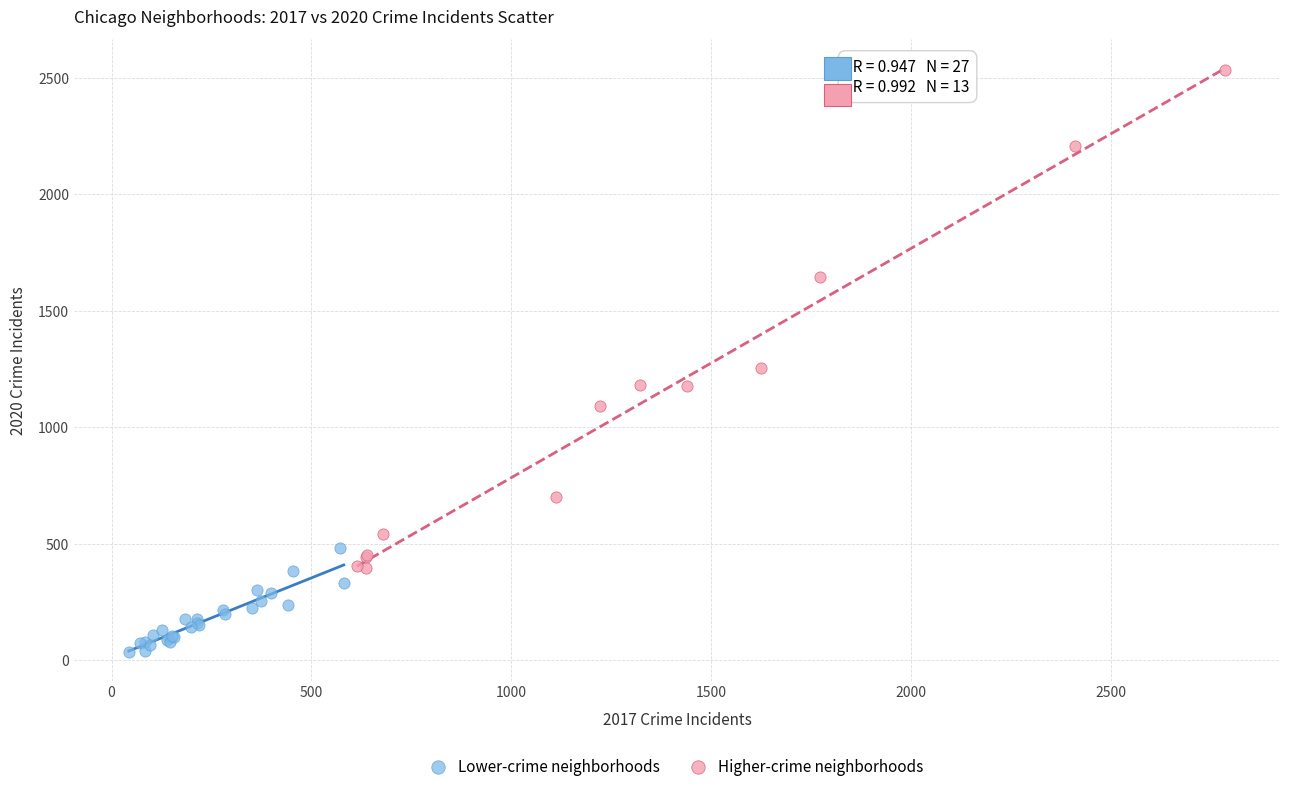

What are all the series names shown in the legend?

Lower-crime neighborhoods, Higher-crime neighborhoods